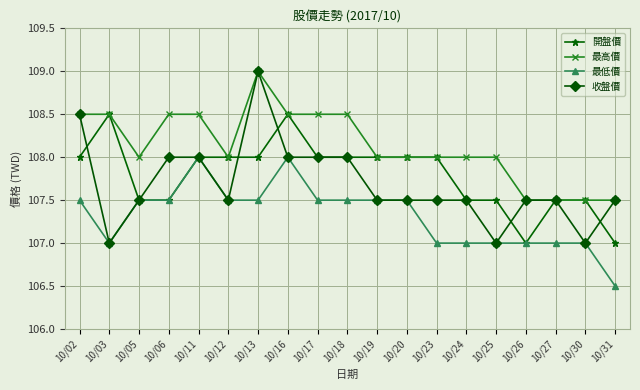

Which series has the widest spread of values?

收盤價